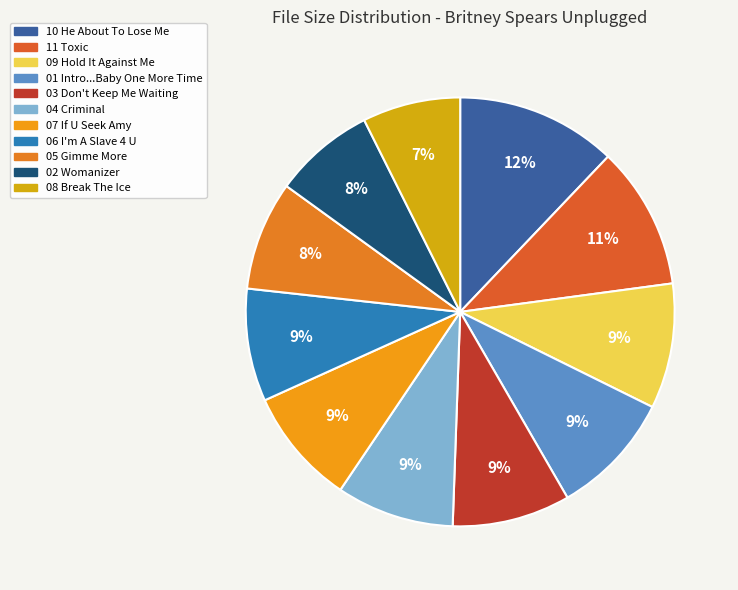

Count the number of slices in the pie.

11